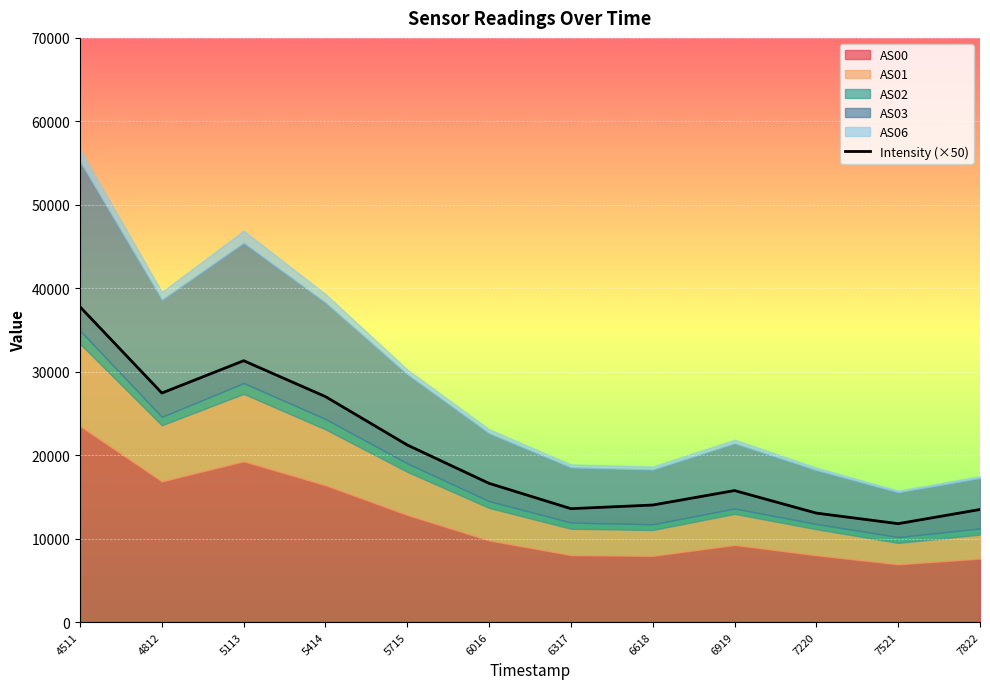

At which category does the chart reach its minimum across all series?

7521